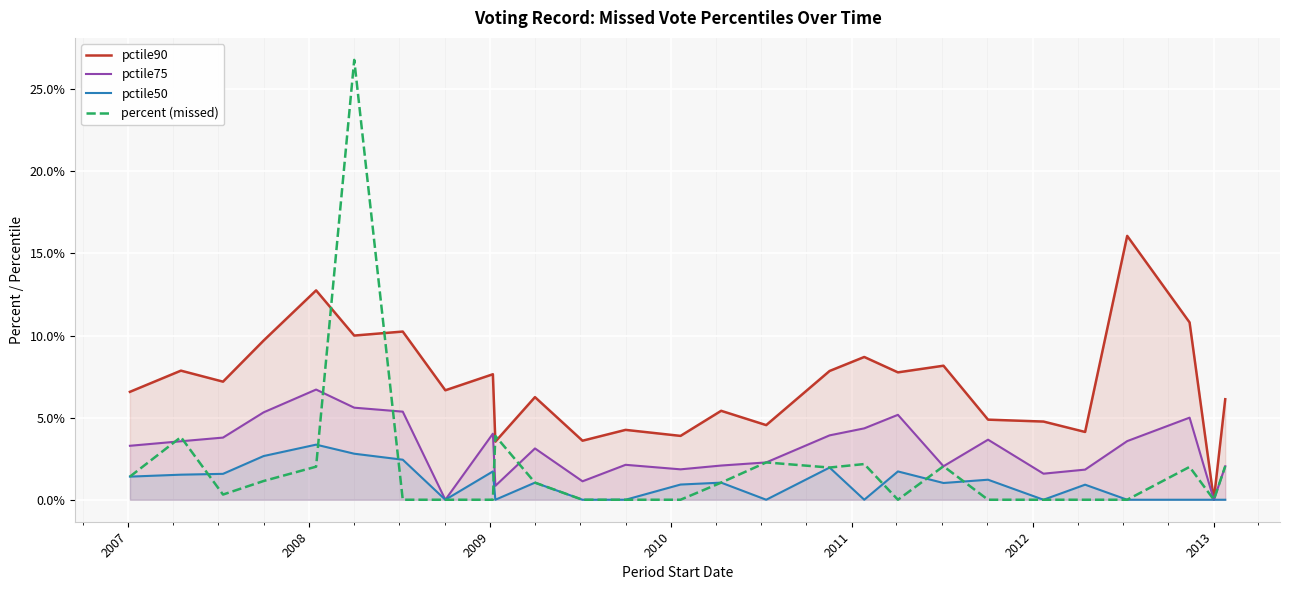

List the series in order of their peak value, highest first.

percent (missed), pctile90, pctile75, pctile50